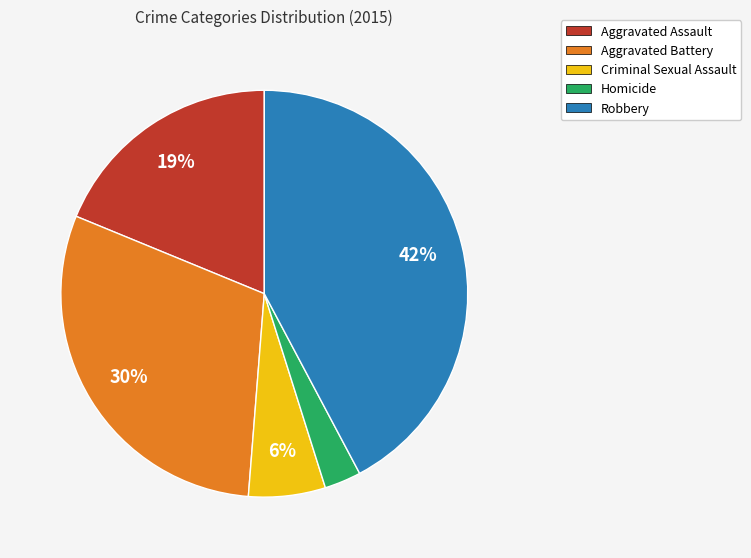

Between Aggravated Battery and Aggravated Assault, which is larger?

Aggravated Battery